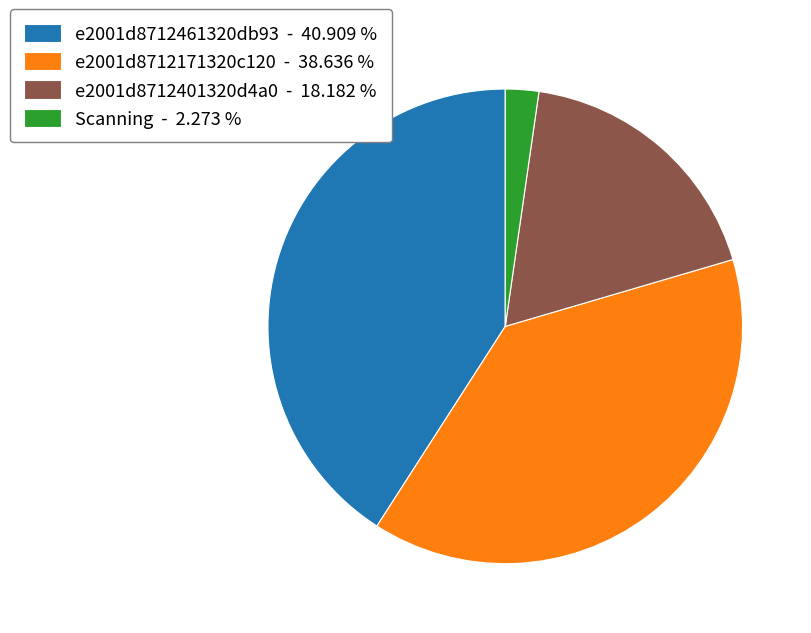

Which has a higher value, e2001d8712401320d4a0 - 18.182 % or Scanning - 2.273 %?

e2001d8712401320d4a0 - 18.182 %